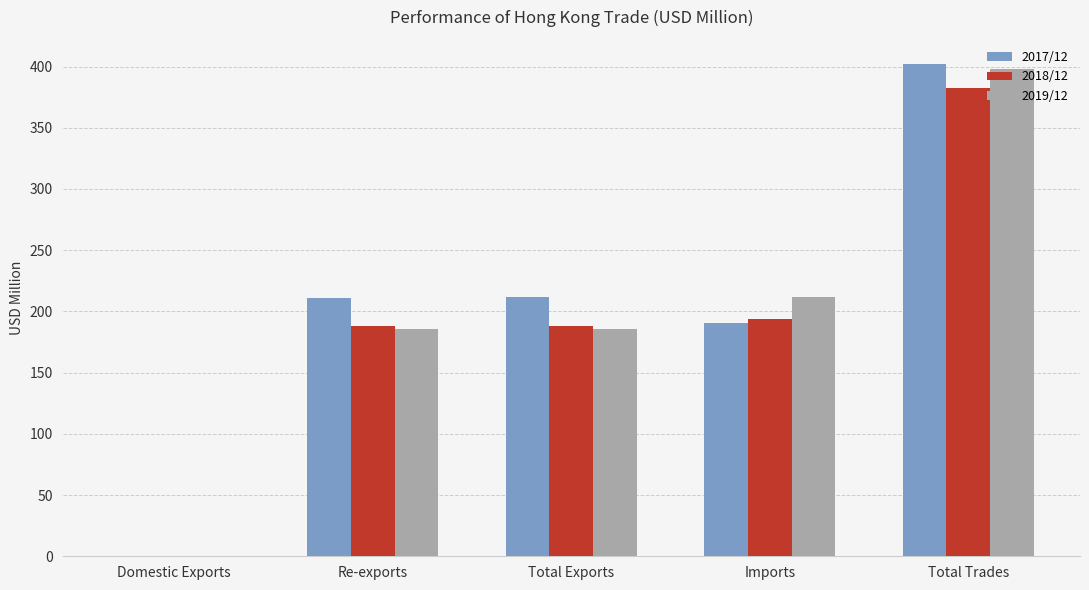

Which series has the largest total across all categories?

2017/12